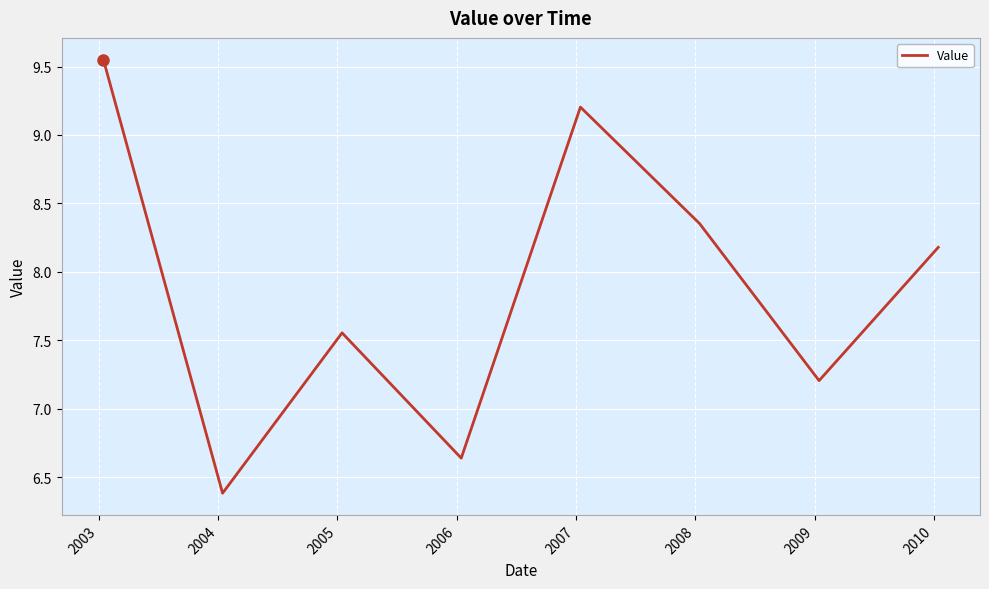

How many interior local valleys (lower than both neighbors) does the data have?

3